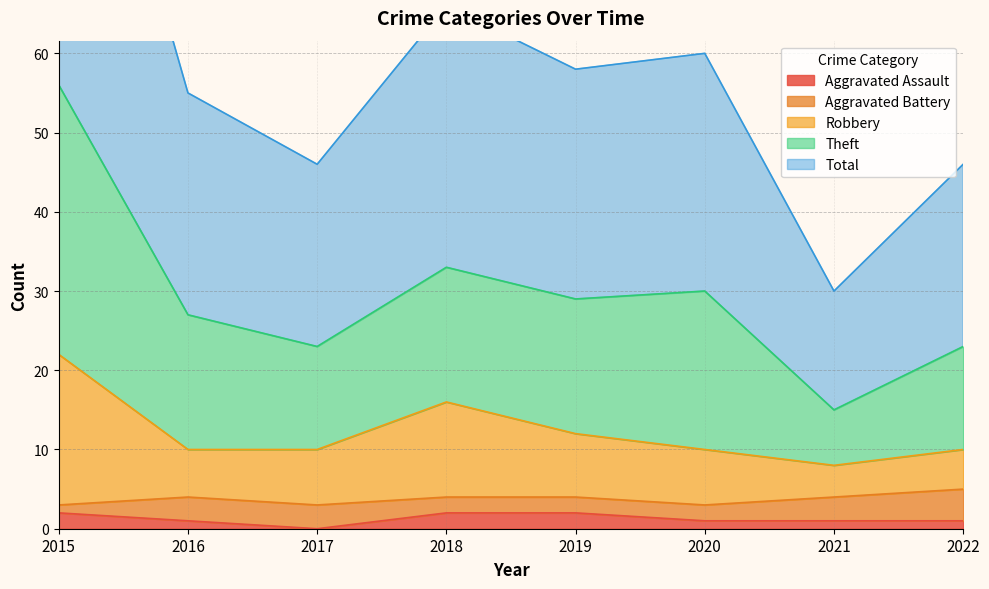

The Aggravated Assault series shows 2 at 2018. True or false?

True